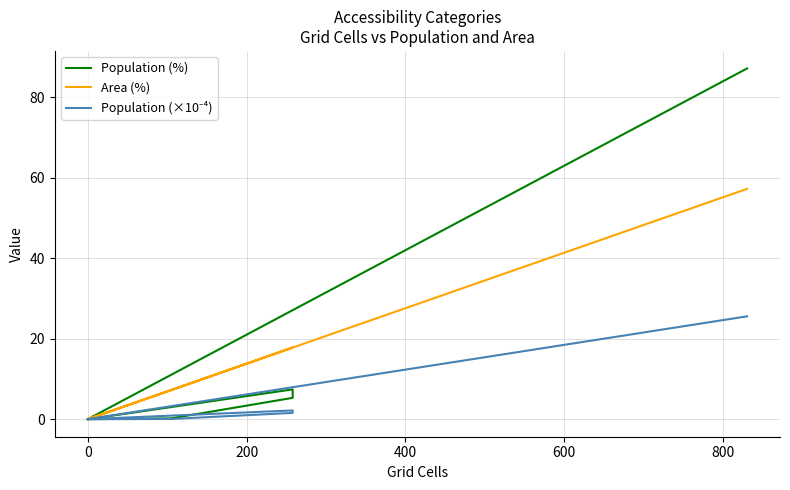

At how many categories does at least one series exceed 53?

1